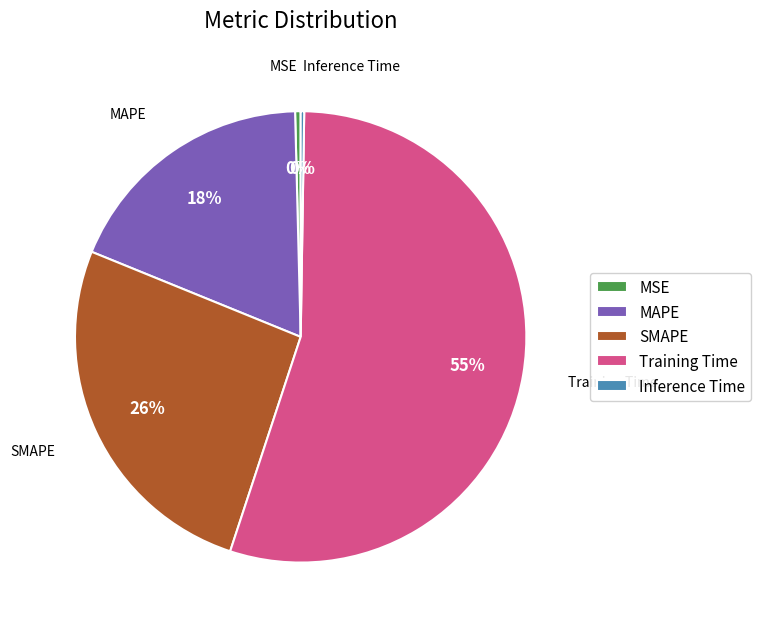

To the nearest percent, what is the average slice percentage?

20%